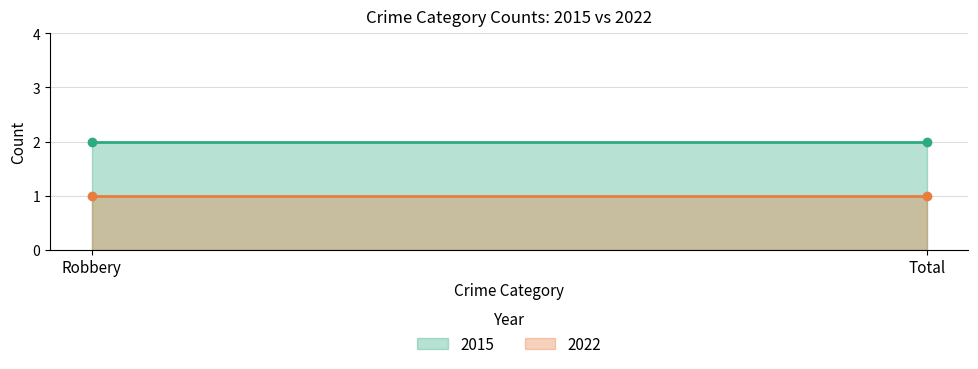

At Total, list the series in order from smallest to largest.

2022, 2015